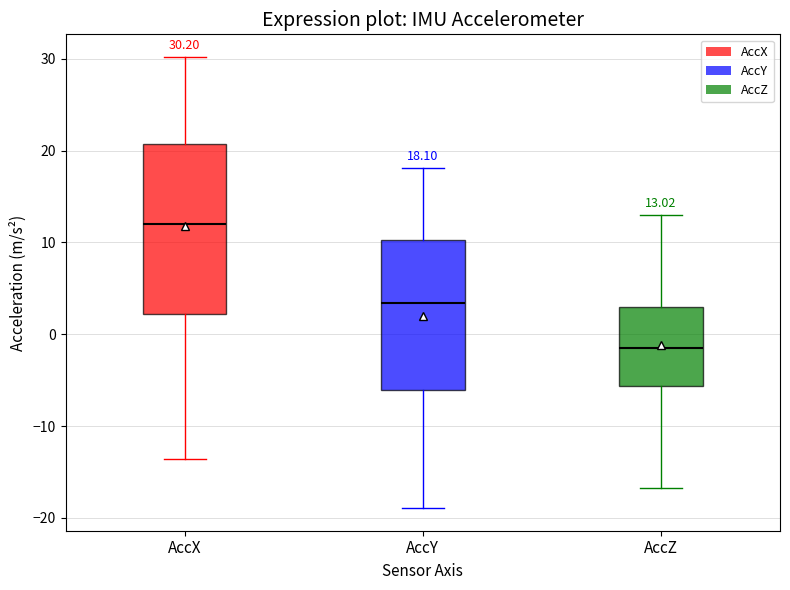

Which box's median line is the lowest?

AccZ